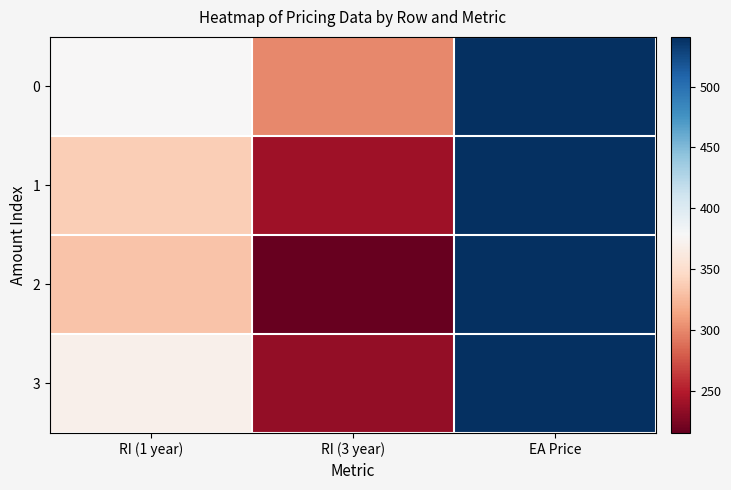

Reading right to left, list all the values displayed in this chart.

0: EA Price=540.7	RI (3 year)=300.7	RI (1 year)=378.0
1: EA Price=540.7	RI (3 year)=241.3	RI (1 year)=337.8
2: EA Price=540.7	RI (3 year)=215.9	RI (1 year)=331.8
3: EA Price=540.7	RI (3 year)=235.3	RI (1 year)=370.4